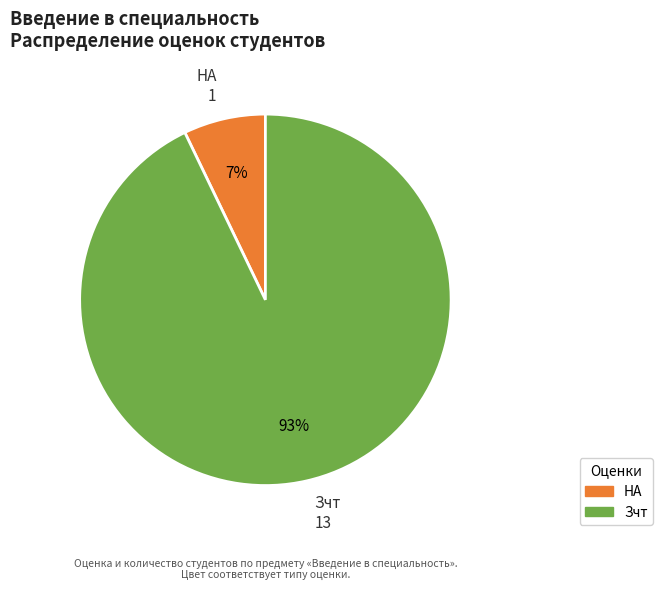

Count the number of slices in the pie.

2